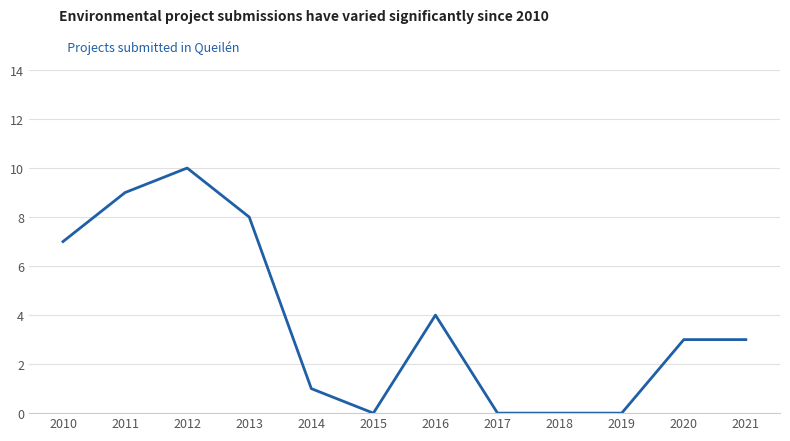

Is it true that the value at 2018 is 0?

True